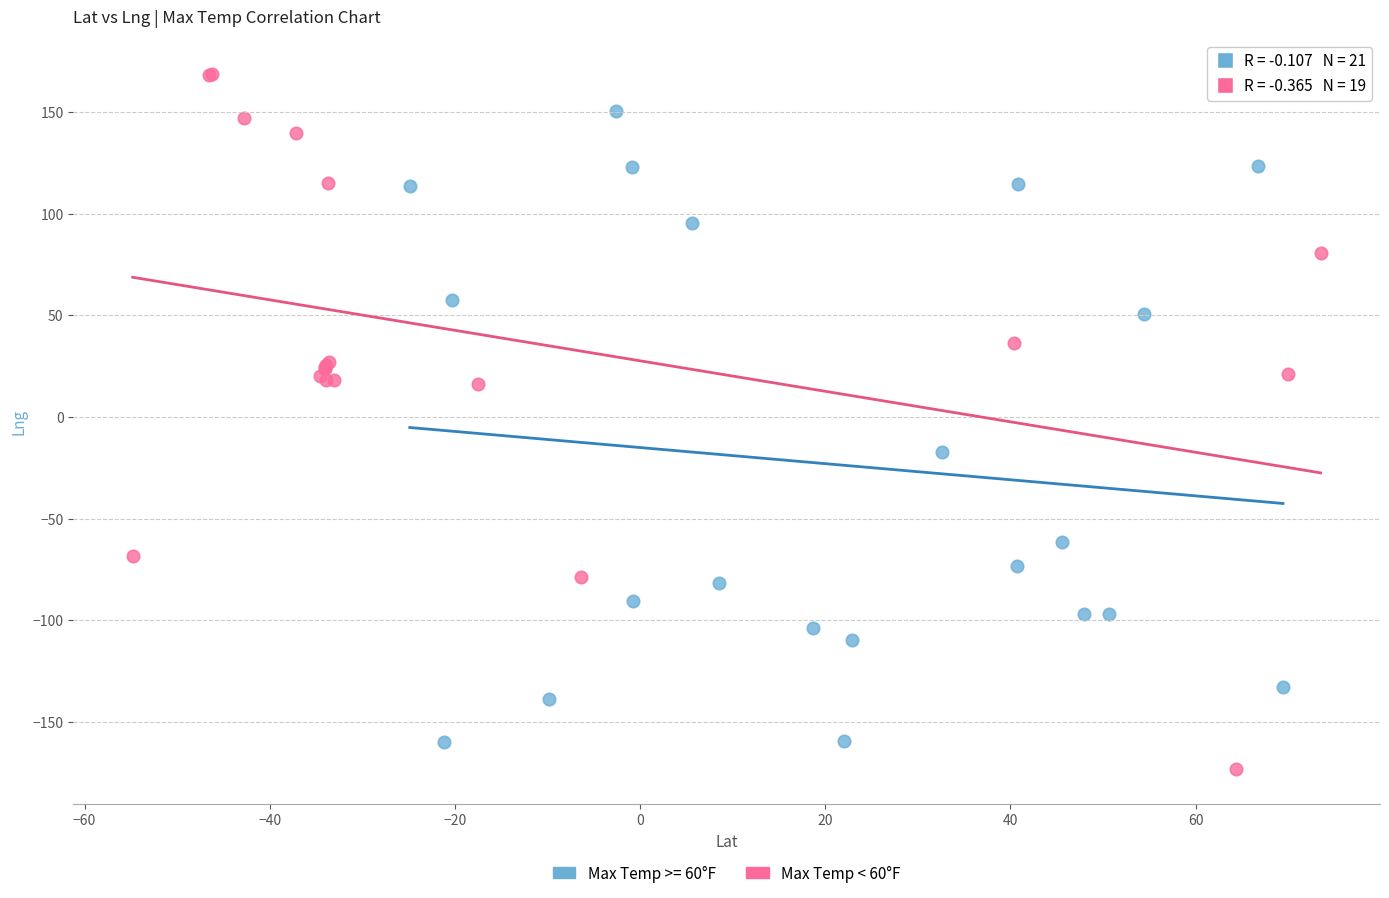

Which series contains the highest Y value?

Max Temp < 60°F